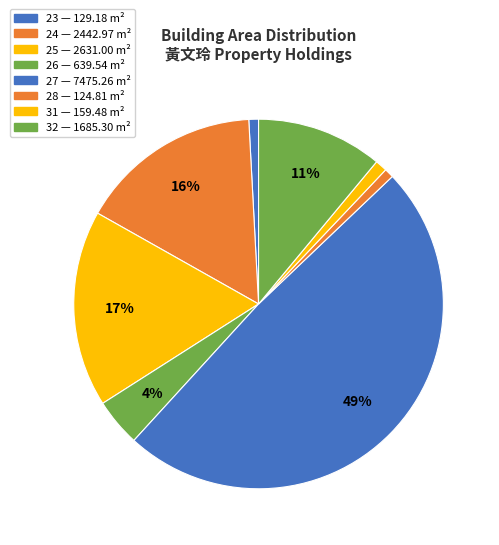

How many slices are in this pie chart?

8